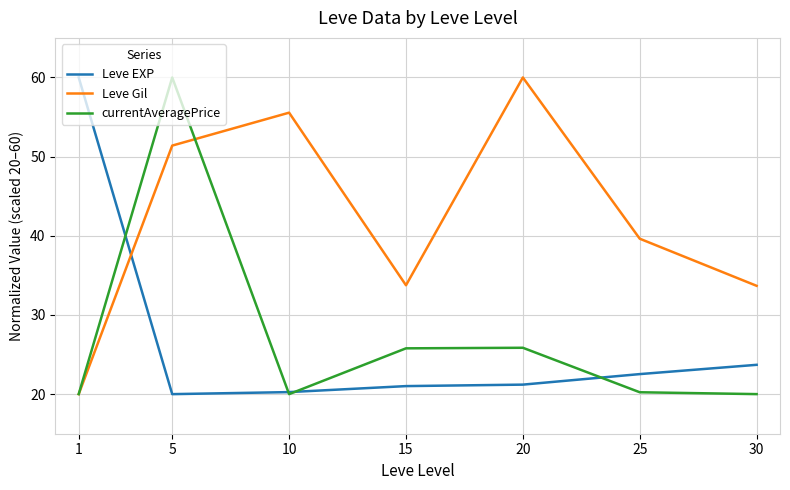

The Leve EXP series shows 21.2 at 20. True or false?

True